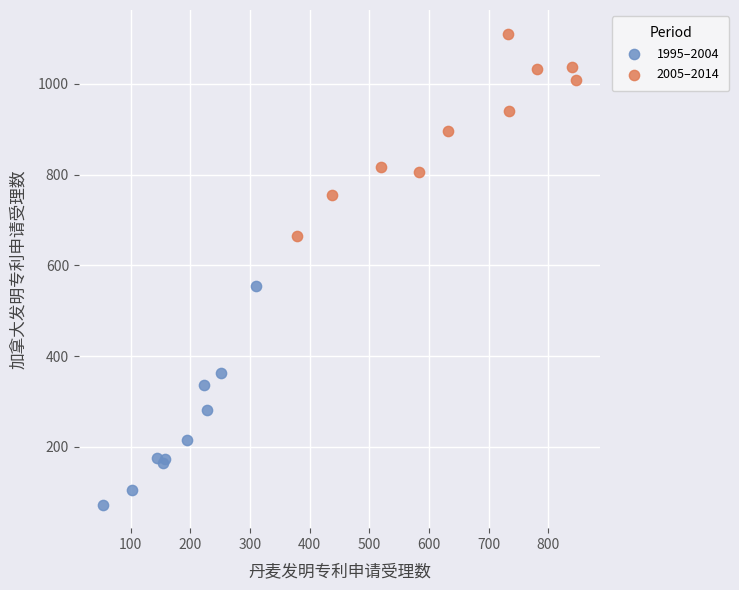

Which series reaches the minimum Y coordinate?

1995–2004